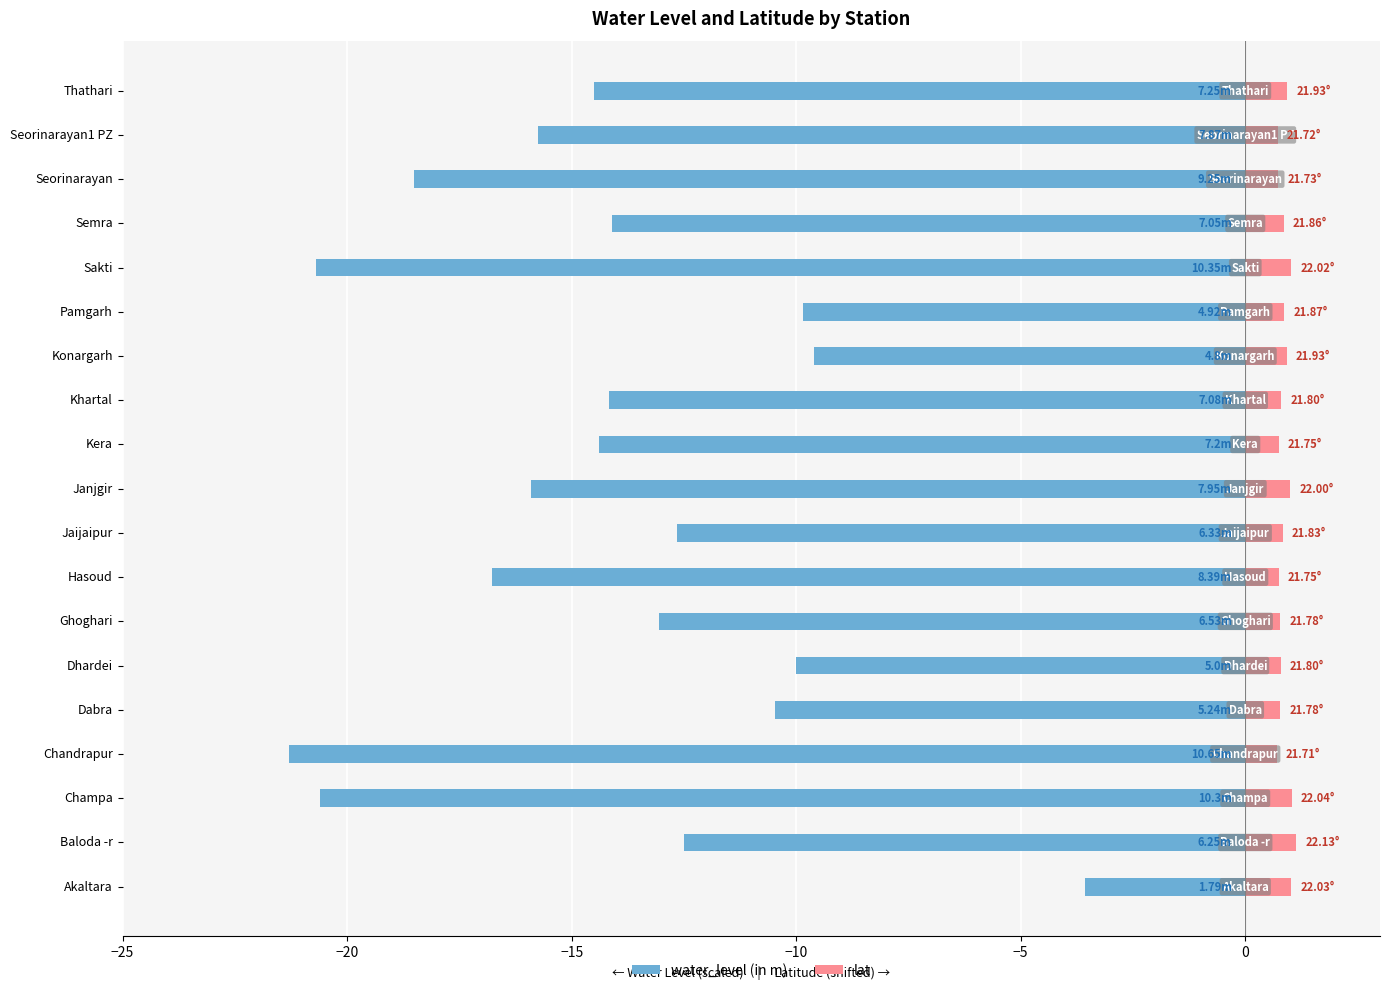

Read the water_level (in m) value at Khartal.

-14.2